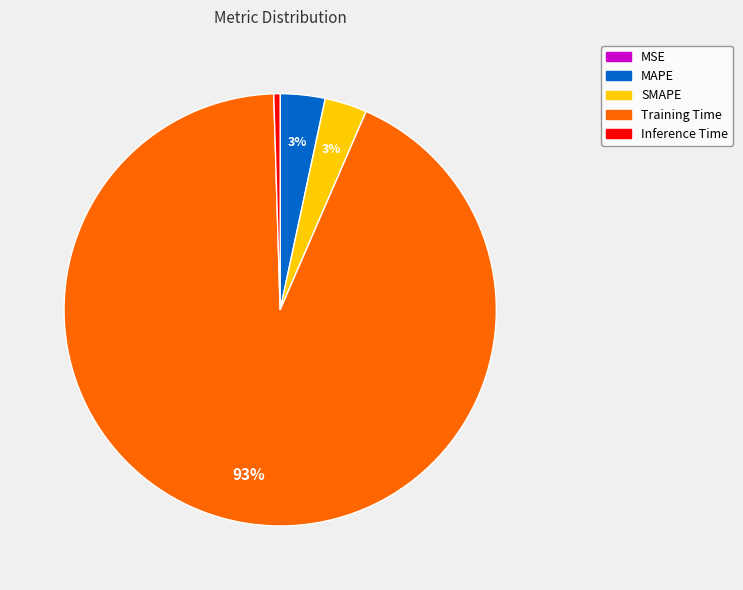

Which slice is the largest?

Training Time